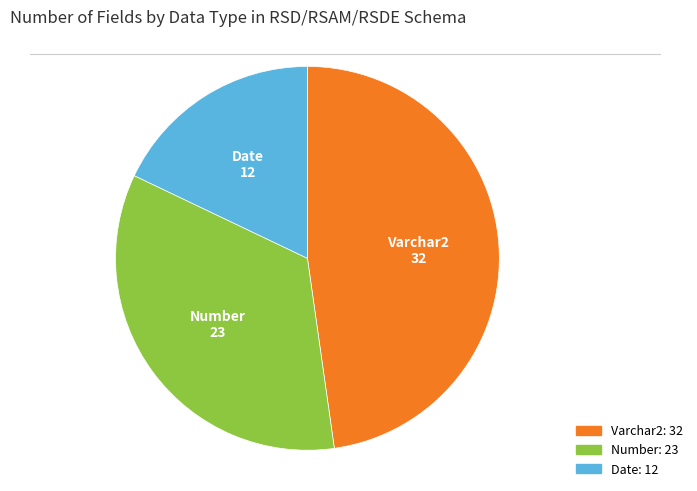

Count the number of slices in the pie.

3